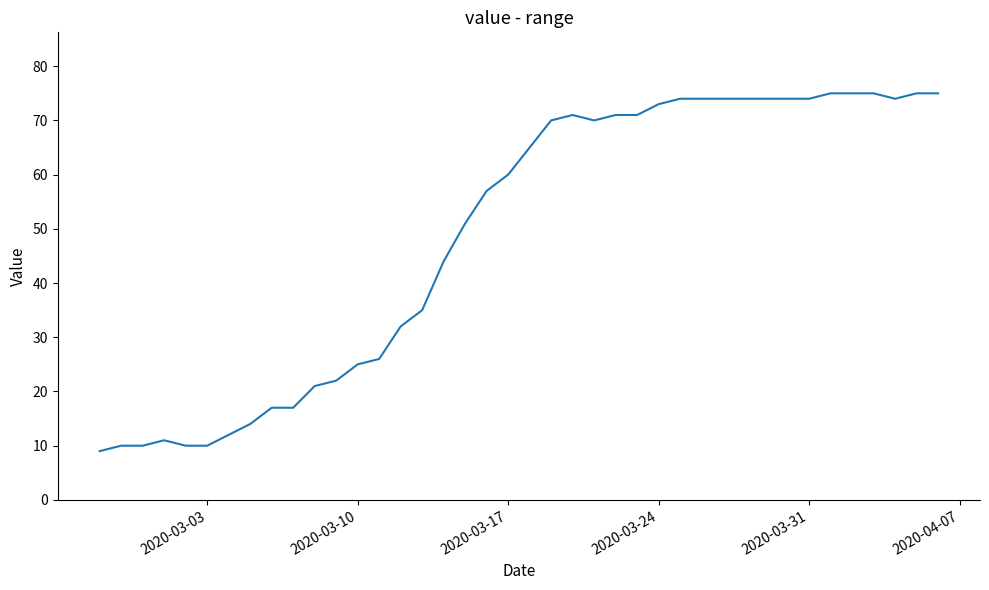

Is this an area chart (filled region under the line)?

No